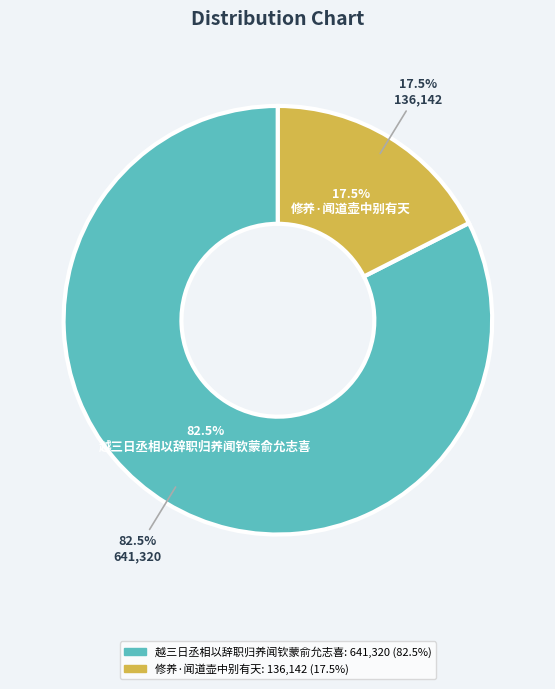

Count the number of slices in the pie.

2